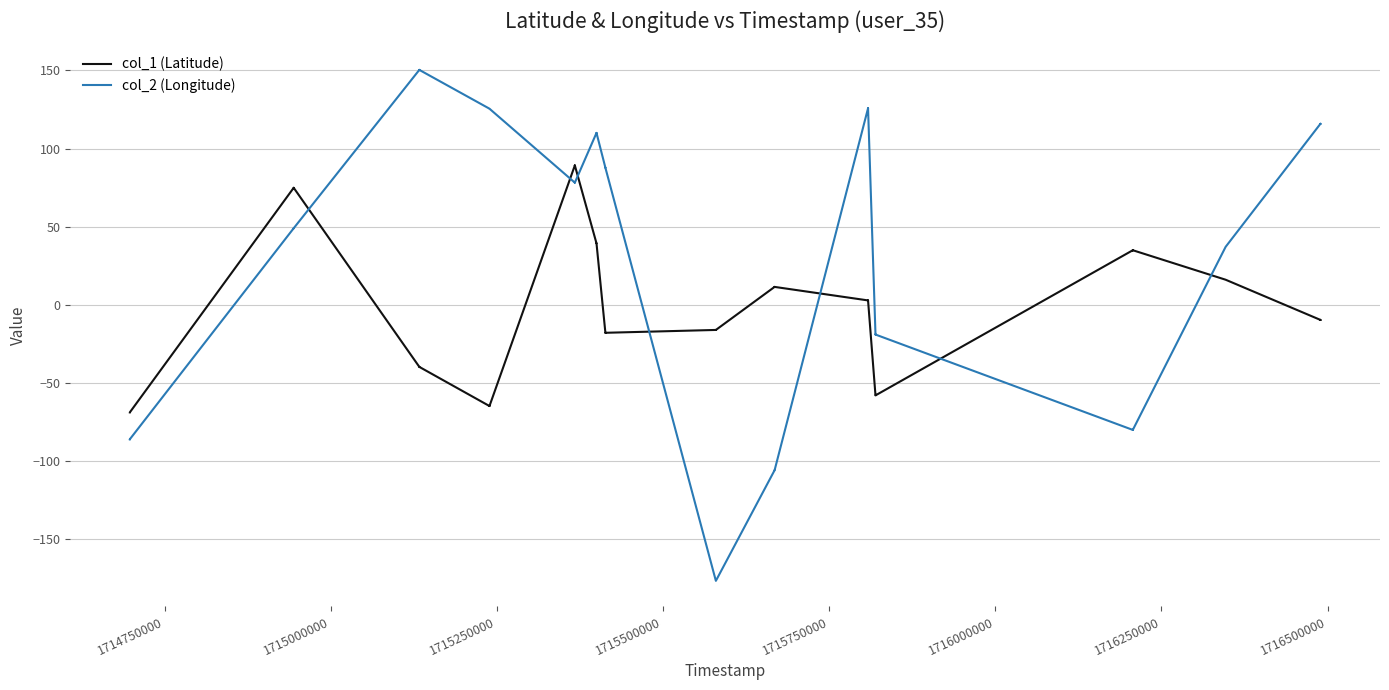

How many negative values does the col_1 (Latitude) series have?

21